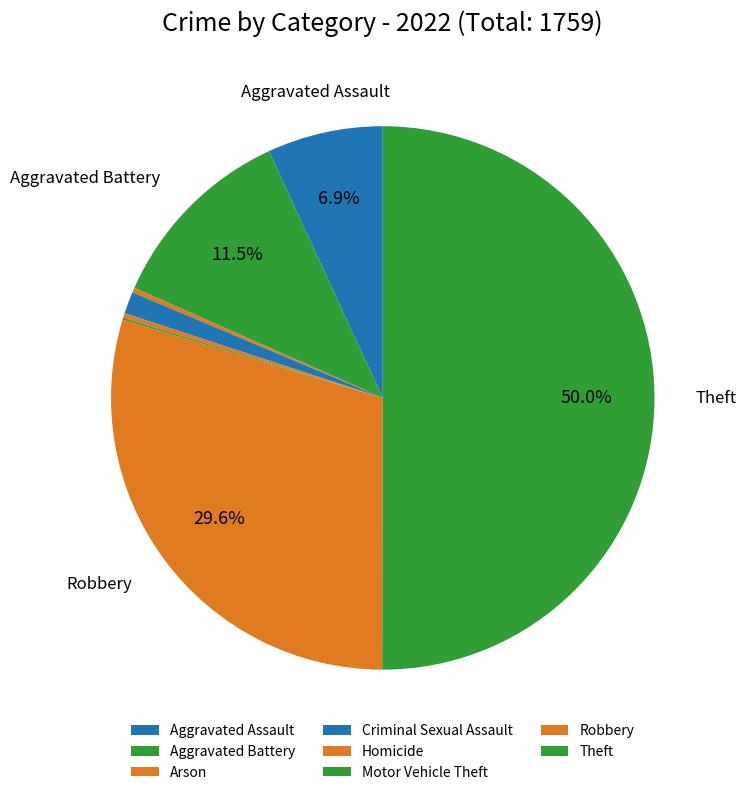

What is the largest slice in the pie chart?

Theft